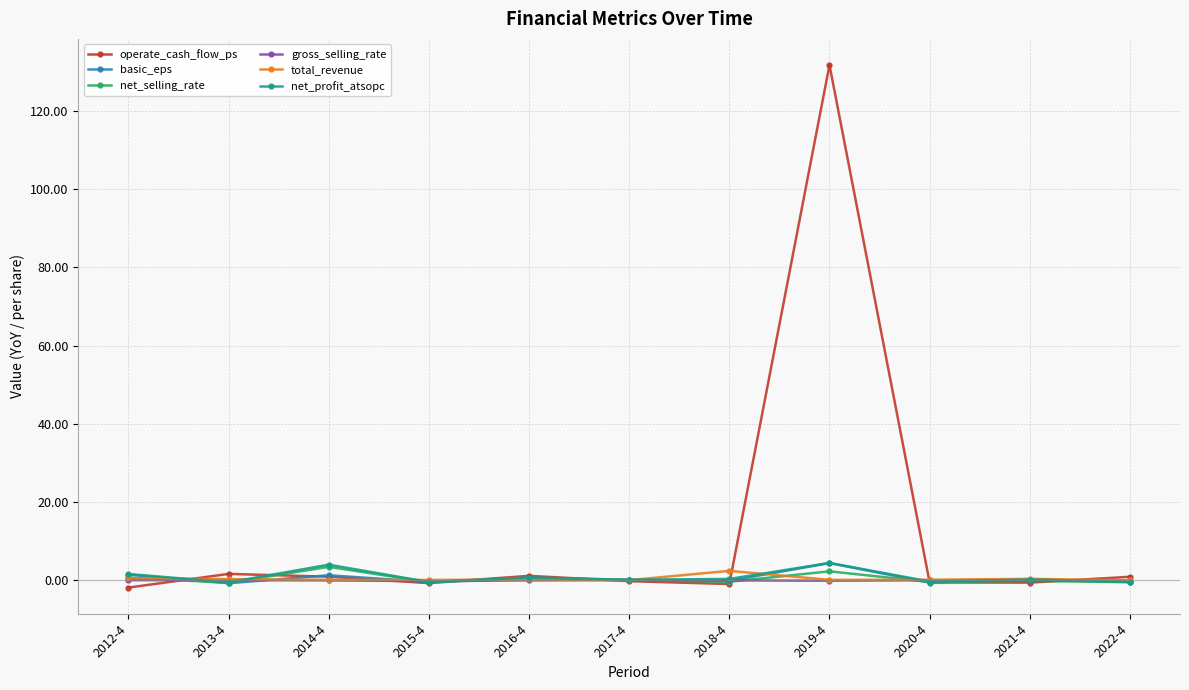

Count the number of data series in this chart.

6